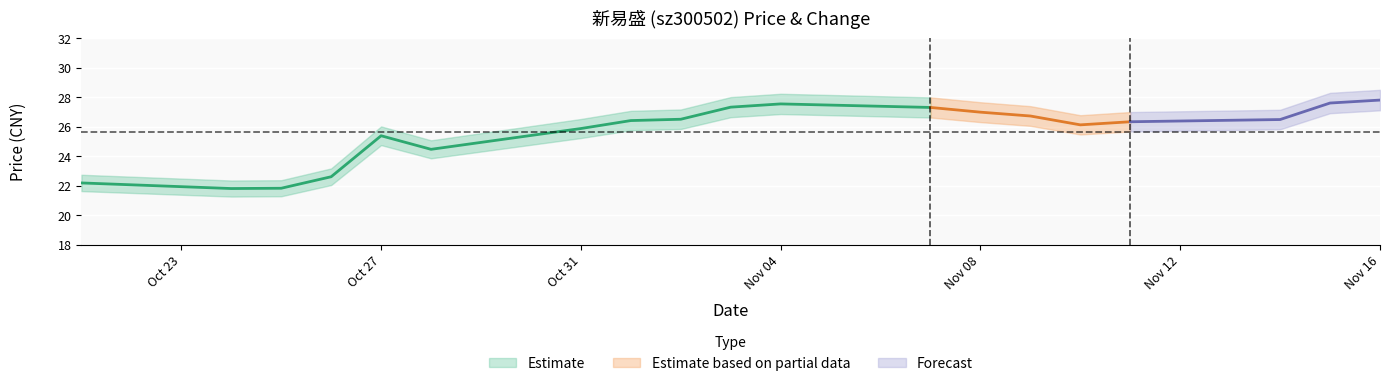

True or false: t_change has more than 0 points higher than both neighbors.

True